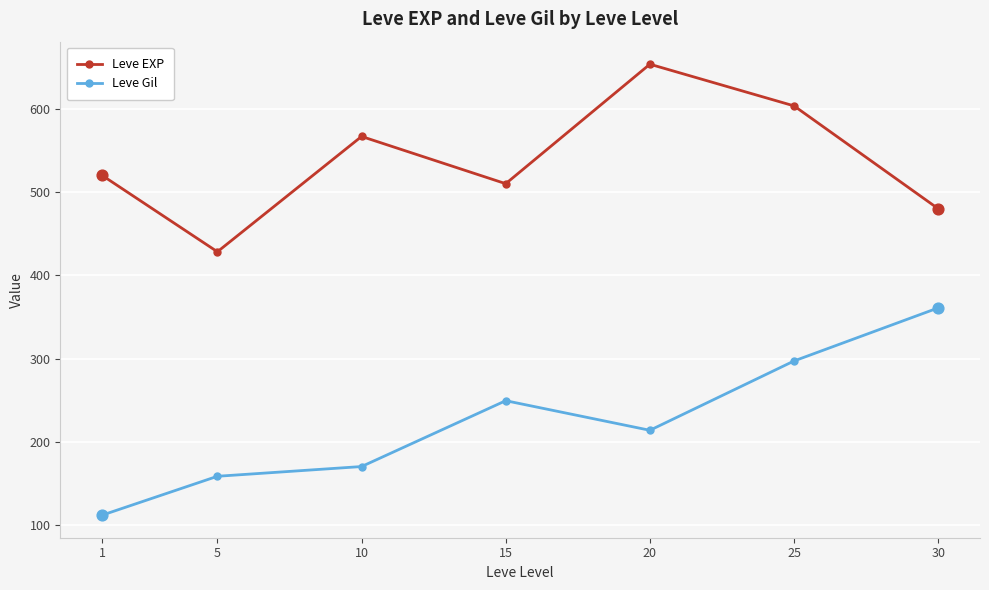

What are all the series names shown in the legend?

Leve EXP, Leve Gil